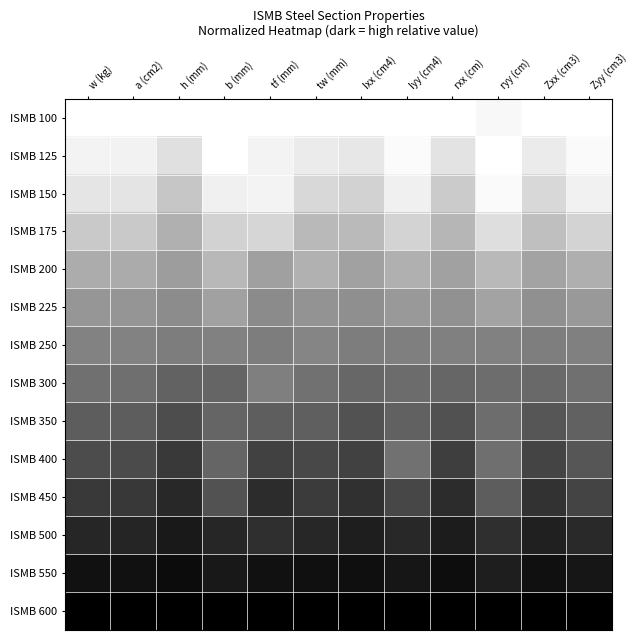

Reading left to right, extract all data points from this chart.

ISMB 100: w (kg)=0.0	a (cm2)=0.0	h (mm)=0.0	b (mm)=0.0	tf (mm)=0.0	tw (mm)=0.0	Ixx (cm4)=0.0	Iyy (cm4)=0.0	rxx (cm)=0.0	ryy (cm)=0.0	Zxx (cm3)=0.0	Zyy (cm3)=0.0
ISMB 125: w (kg)=0.0	a (cm2)=0.1	h (mm)=0.1	b (mm)=0.0	tf (mm)=0.0	tw (mm)=0.1	Ixx (cm4)=0.1	Iyy (cm4)=0.0	rxx (cm)=0.1	ryy (cm)=0.0	Zxx (cm3)=0.1	Zyy (cm3)=0.0
ISMB 150: w (kg)=0.1	a (cm2)=0.1	h (mm)=0.2	b (mm)=0.1	tf (mm)=0.0	tw (mm)=0.2	Ixx (cm4)=0.2	Iyy (cm4)=0.1	rxx (cm)=0.2	ryy (cm)=0.0	Zxx (cm3)=0.2	Zyy (cm3)=0.1
ISMB 175: w (kg)=0.2	a (cm2)=0.2	h (mm)=0.3	b (mm)=0.2	tf (mm)=0.2	tw (mm)=0.3	Ixx (cm4)=0.3	Iyy (cm4)=0.2	rxx (cm)=0.3	ryy (cm)=0.1	Zxx (cm3)=0.3	Zyy (cm3)=0.2
ISMB 200: w (kg)=0.3	a (cm2)=0.3	h (mm)=0.4	b (mm)=0.3	tf (mm)=0.4	tw (mm)=0.3	Ixx (cm4)=0.4	Iyy (cm4)=0.3	rxx (cm)=0.4	ryy (cm)=0.3	Zxx (cm3)=0.4	Zyy (cm3)=0.3
ISMB 225: w (kg)=0.4	a (cm2)=0.4	h (mm)=0.5	b (mm)=0.4	tf (mm)=0.5	tw (mm)=0.4	Ixx (cm4)=0.4	Iyy (cm4)=0.4	rxx (cm)=0.4	ryy (cm)=0.4	Zxx (cm3)=0.4	Zyy (cm3)=0.4
ISMB 250: w (kg)=0.5	a (cm2)=0.5	h (mm)=0.5	b (mm)=0.5	tf (mm)=0.5	tw (mm)=0.5	Ixx (cm4)=0.5	Iyy (cm4)=0.5	rxx (cm)=0.5	ryy (cm)=0.5	Zxx (cm3)=0.5	Zyy (cm3)=0.5
ISMB 300: w (kg)=0.6	a (cm2)=0.6	h (mm)=0.6	b (mm)=0.6	tf (mm)=0.5	tw (mm)=0.6	Ixx (cm4)=0.6	Iyy (cm4)=0.6	rxx (cm)=0.6	ryy (cm)=0.6	Zxx (cm3)=0.6	Zyy (cm3)=0.6
ISMB 350: w (kg)=0.6	a (cm2)=0.6	h (mm)=0.7	b (mm)=0.6	tf (mm)=0.6	tw (mm)=0.6	Ixx (cm4)=0.7	Iyy (cm4)=0.6	rxx (cm)=0.7	ryy (cm)=0.6	Zxx (cm3)=0.7	Zyy (cm3)=0.6
ISMB 400: w (kg)=0.7	a (cm2)=0.7	h (mm)=0.8	b (mm)=0.6	tf (mm)=0.7	tw (mm)=0.7	Ixx (cm4)=0.7	Iyy (cm4)=0.6	rxx (cm)=0.8	ryy (cm)=0.6	Zxx (cm3)=0.7	Zyy (cm3)=0.7
ISMB 450: w (kg)=0.8	a (cm2)=0.8	h (mm)=0.8	b (mm)=0.7	tf (mm)=0.8	tw (mm)=0.8	Ixx (cm4)=0.8	Iyy (cm4)=0.7	rxx (cm)=0.8	ryy (cm)=0.6	Zxx (cm3)=0.8	Zyy (cm3)=0.7
ISMB 500: w (kg)=0.9	a (cm2)=0.9	h (mm)=0.9	b (mm)=0.8	tf (mm)=0.8	tw (mm)=0.8	Ixx (cm4)=0.9	Iyy (cm4)=0.8	rxx (cm)=0.9	ryy (cm)=0.8	Zxx (cm3)=0.9	Zyy (cm3)=0.8
ISMB 550: w (kg)=0.9	a (cm2)=0.9	h (mm)=1.0	b (mm)=0.9	tf (mm)=0.9	tw (mm)=0.9	Ixx (cm4)=0.9	Iyy (cm4)=0.9	rxx (cm)=0.9	ryy (cm)=0.9	Zxx (cm3)=0.9	Zyy (cm3)=0.9
ISMB 600: w (kg)=1.0	a (cm2)=1.0	h (mm)=1.0	b (mm)=1.0	tf (mm)=1.0	tw (mm)=1.0	Ixx (cm4)=1.0	Iyy (cm4)=1.0	rxx (cm)=1.0	ryy (cm)=1.0	Zxx (cm3)=1.0	Zyy (cm3)=1.0